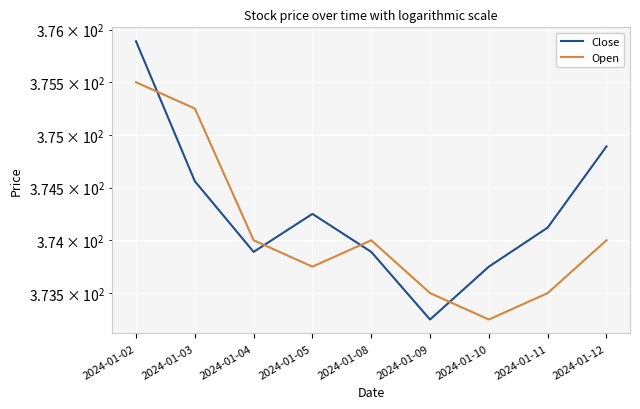

Is this an area chart (filled region under the line)?

No